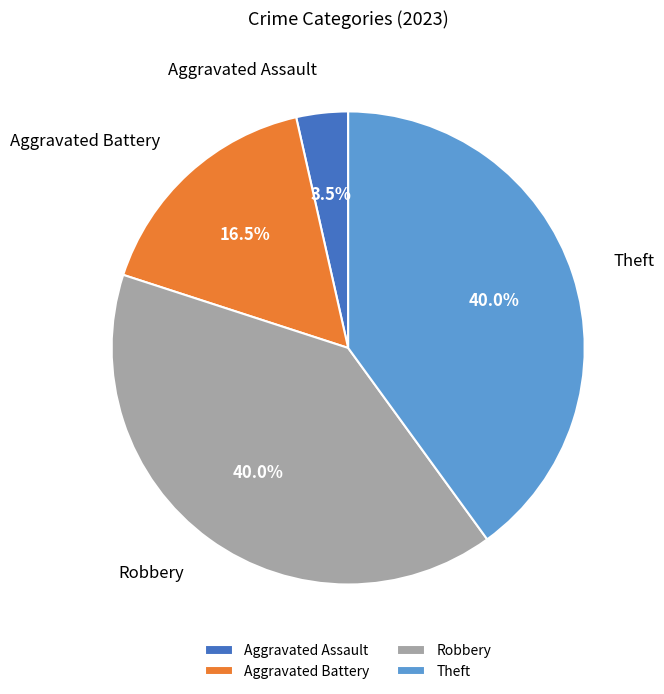

How many slices are in this pie chart?

4